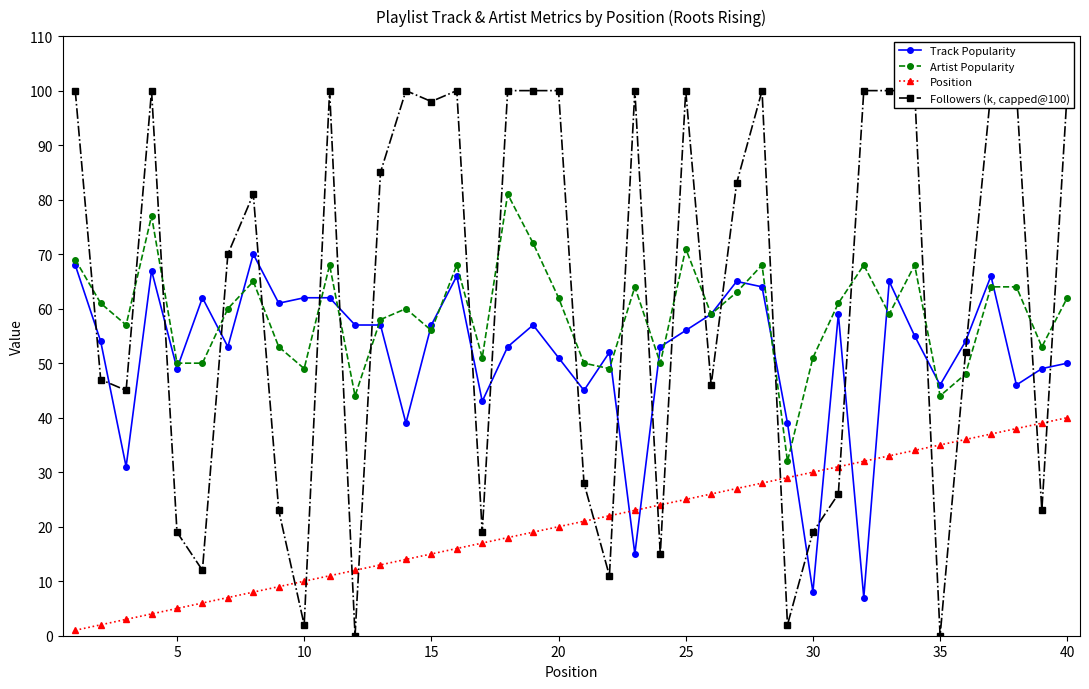

At how many categories does at least one series exceed 66?

22